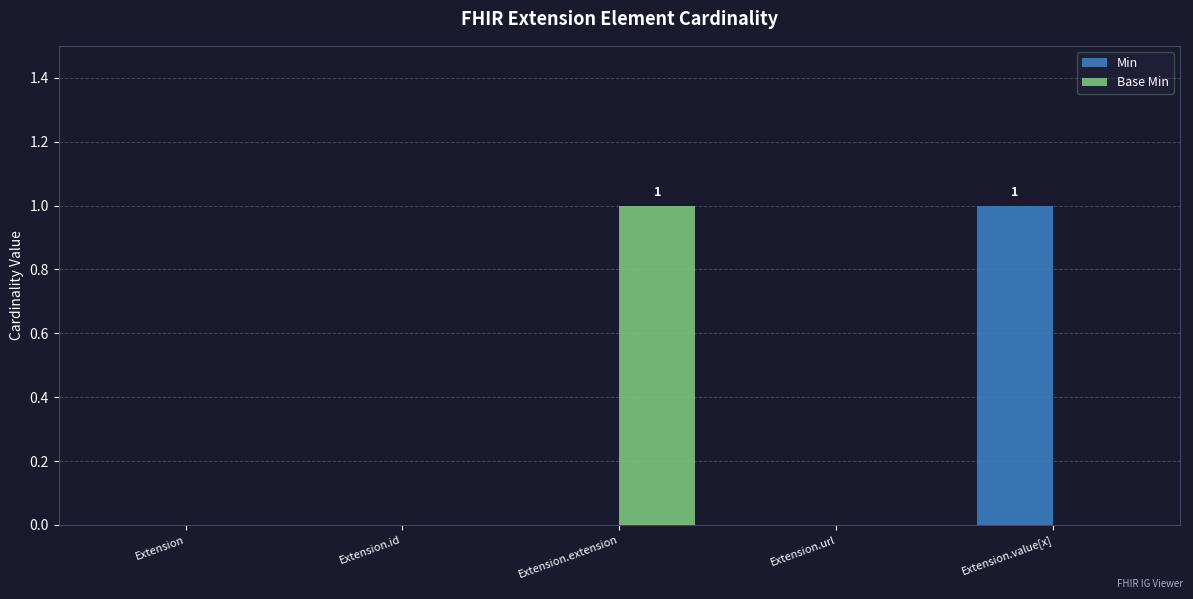

Is it true that Base Min equals 0 at Extension.id?

True